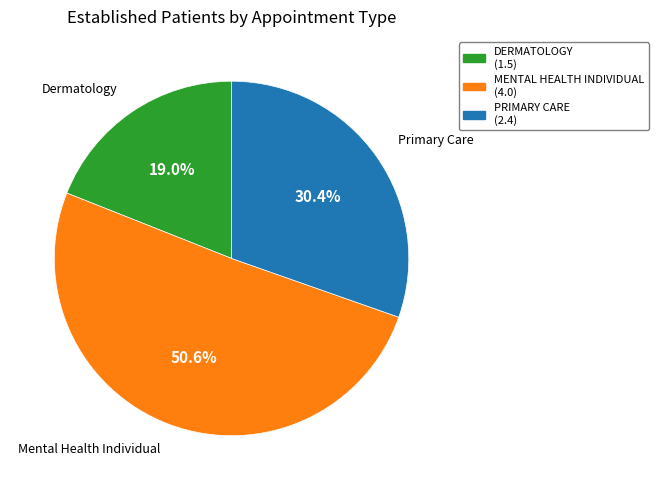

What is the ratio of the value at PRIMARY CARE to the value at DERMATOLOGY?

1.6